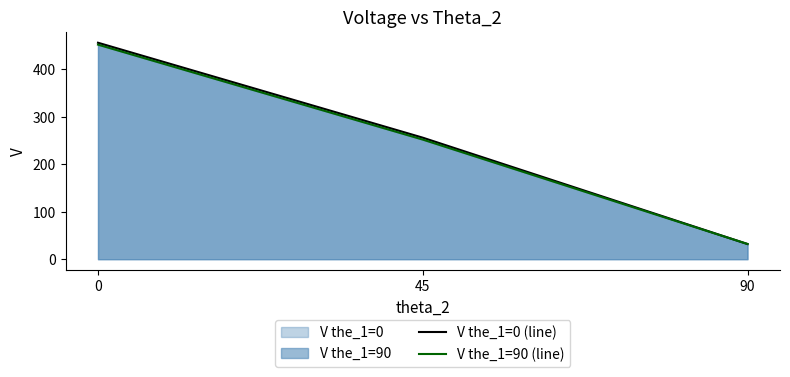

Is the value of V the_1=90 (line) at 0 greater than the value of V the_1=0 (line) at 0?

No